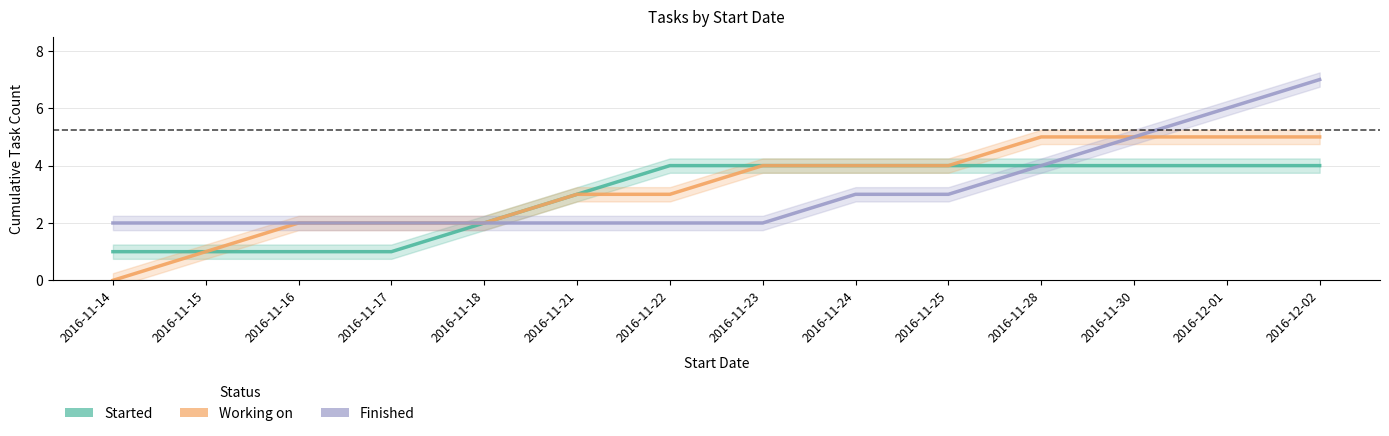

What is the difference between the second highest and minimum values in the Working on series?

5